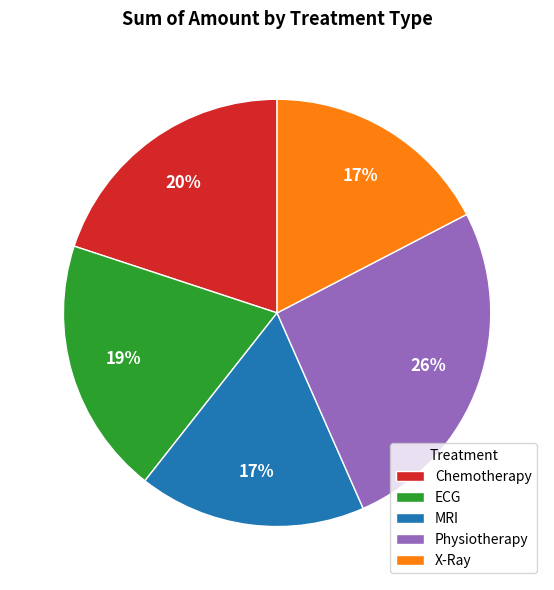

Is there a majority slice in this chart?

No